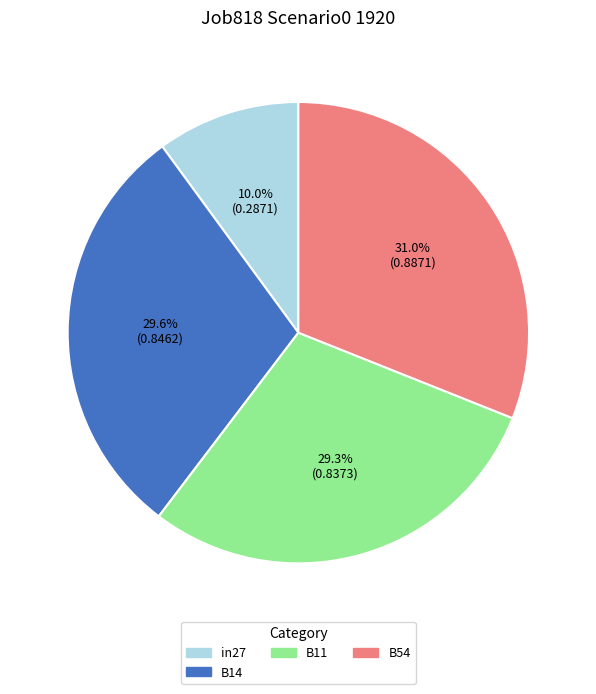

The B14 slice represents 30% of the pie. True or false?

True